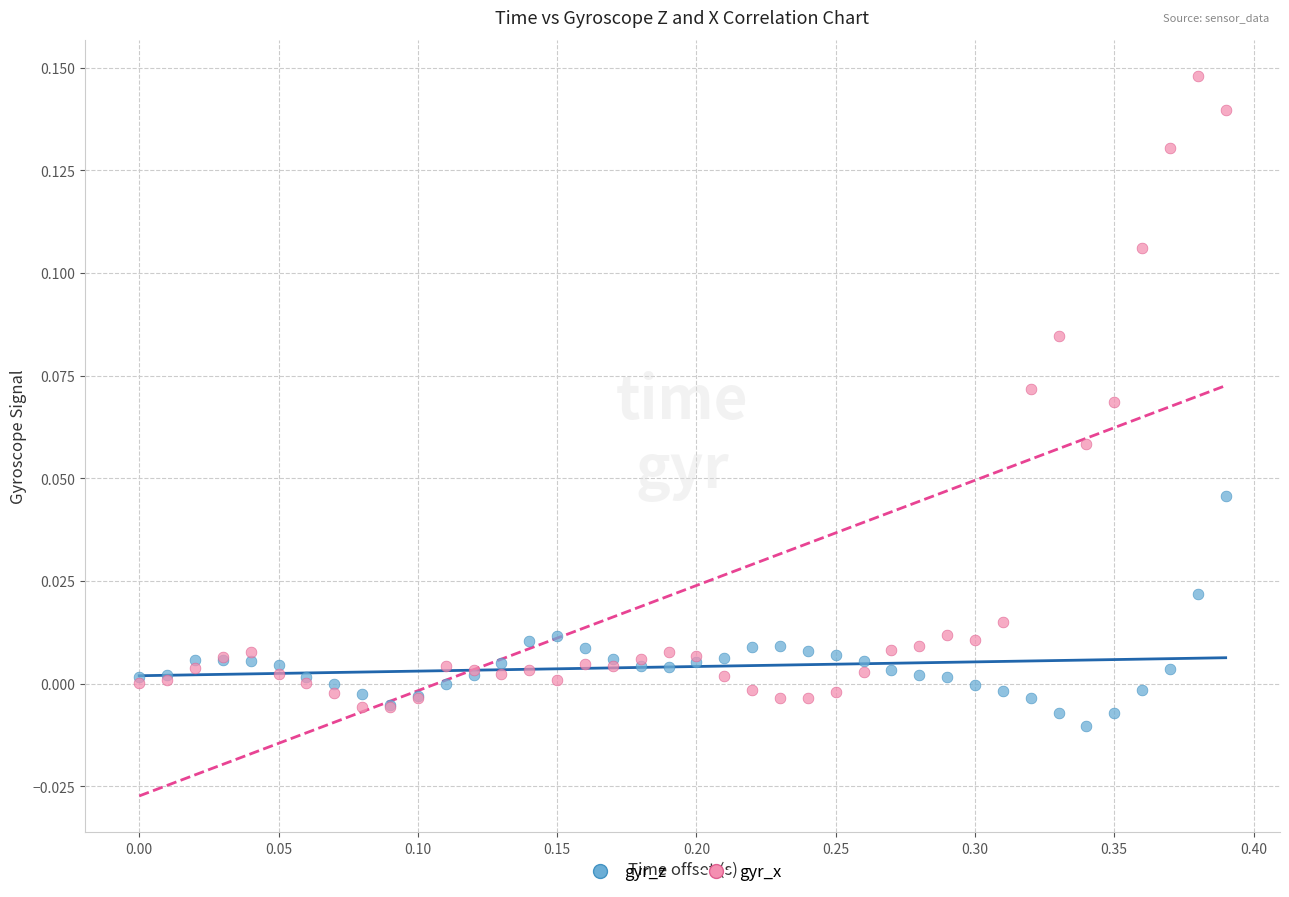

Which series contains the highest Y value?

gyr_x